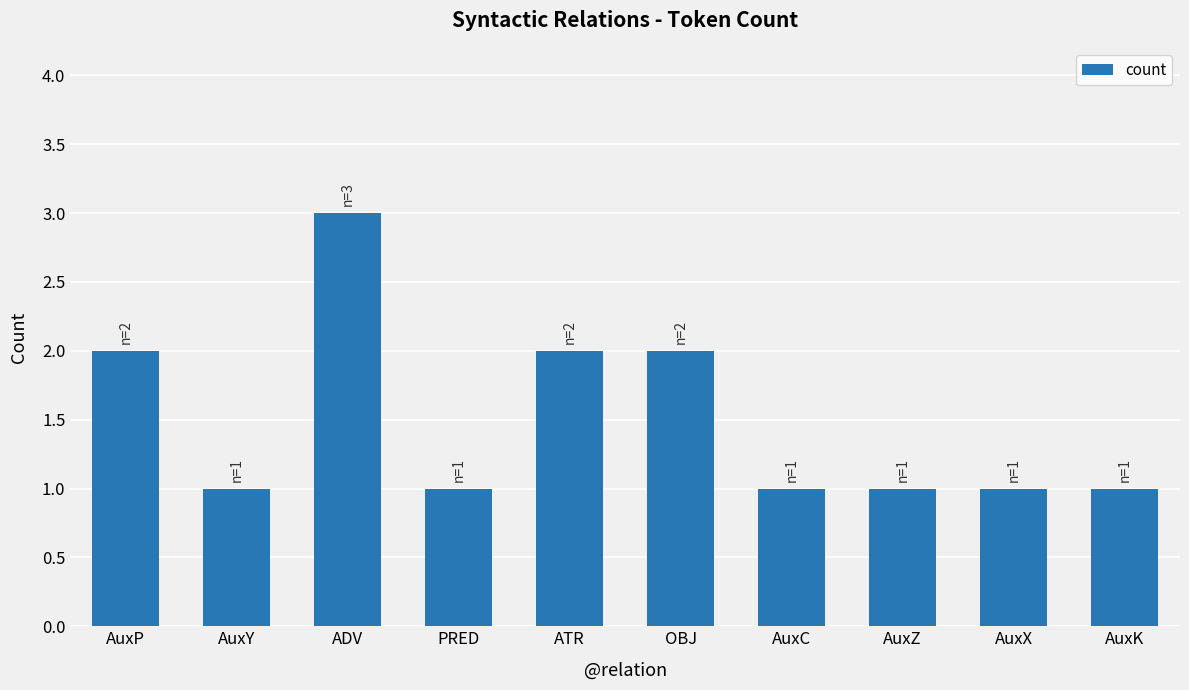

Which category has the highest value across all series?

ADV